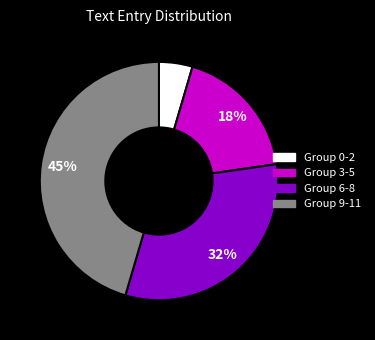

To the nearest percent, what is the combined percentage of Group 3-5 and Group 6-8?

50%